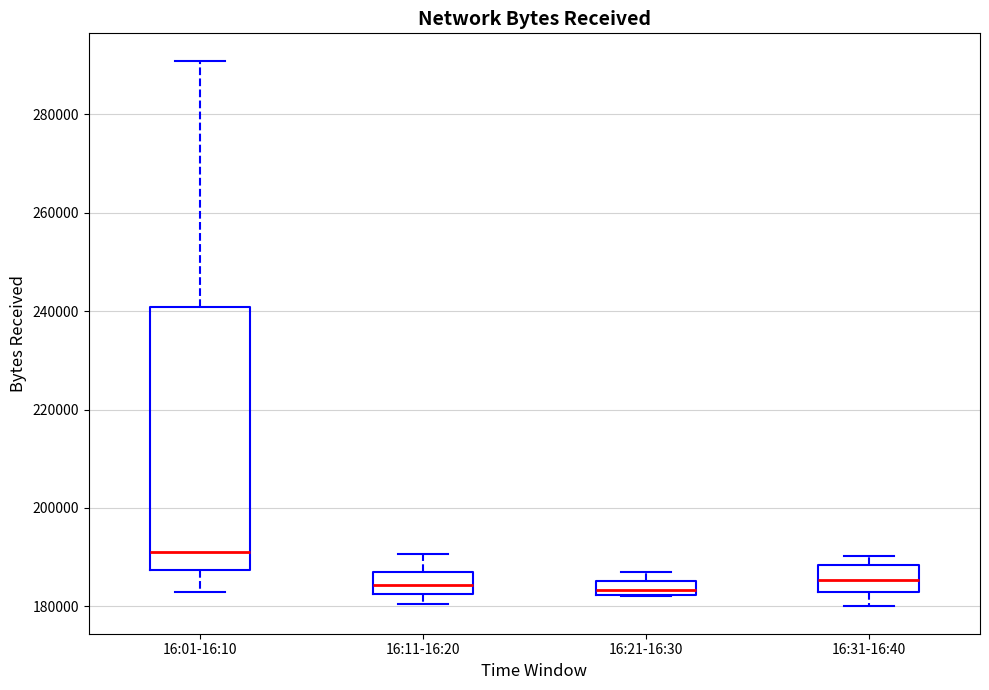

Which box is the tallest, from its lower edge to its upper edge?

16:01-16:10